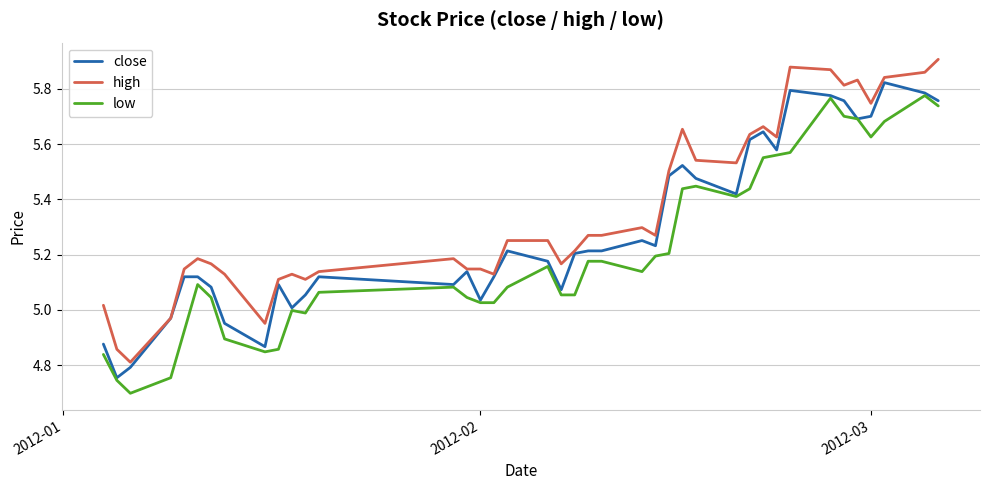

List the series in order of their overall mean, highest first.

high, close, low